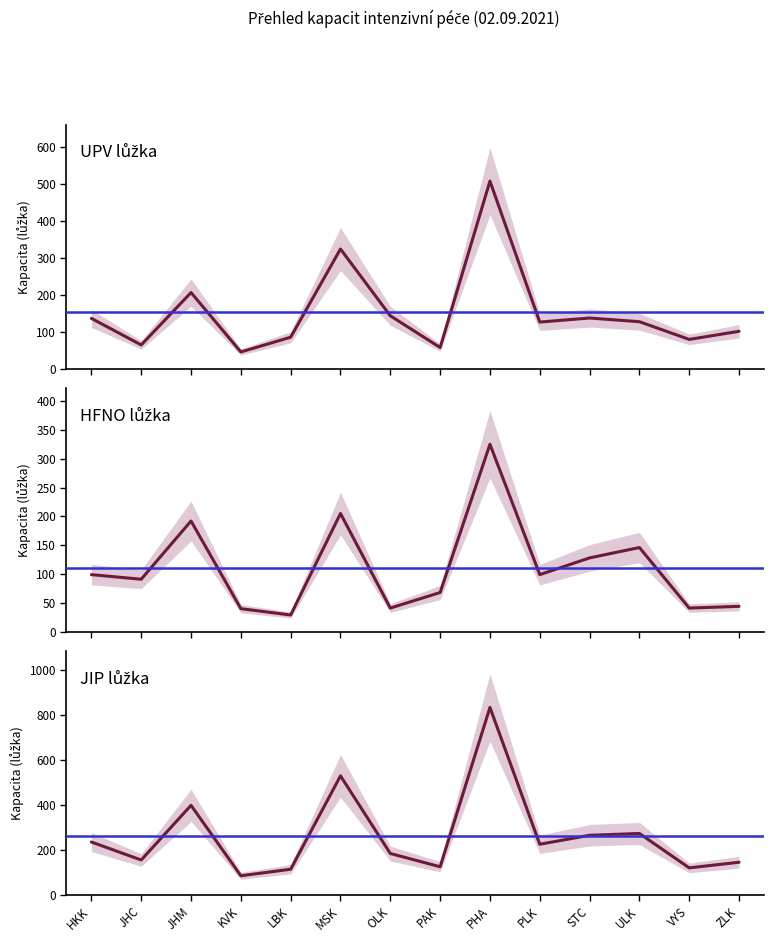

How many values in the UPV celkem kapacita series are below 127?

7